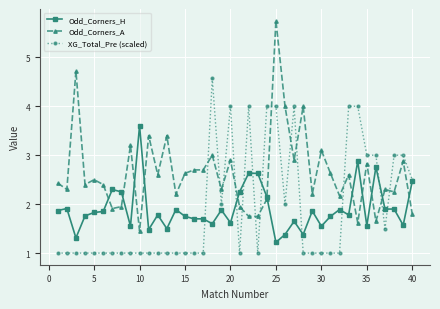

Which series has the largest range (max minus min)?

Odd_Corners_A